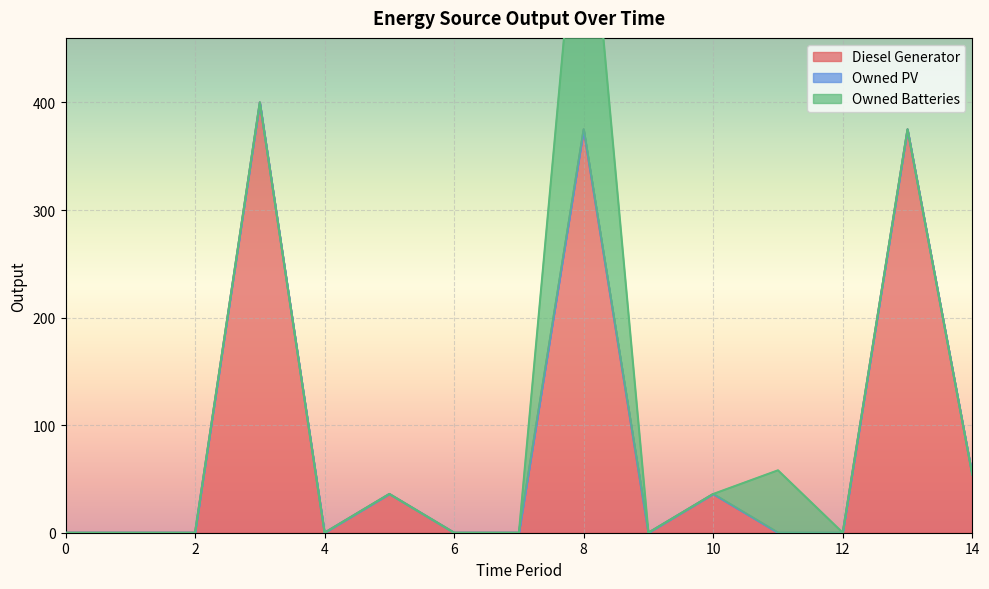

What are all the series names shown in the legend?

Diesel Generator, Owned PV, Owned Batteries